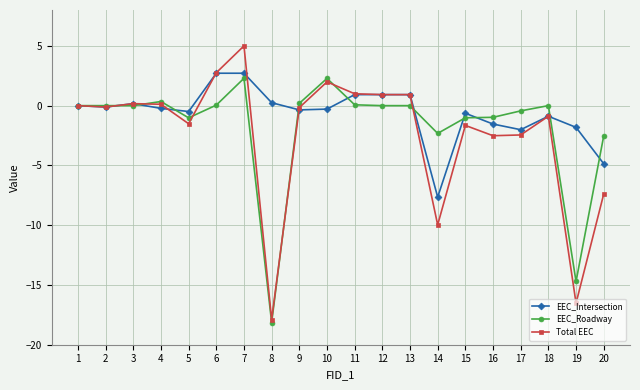

True or false: EEC_Intersection has a value of 2.7 at 6.

True